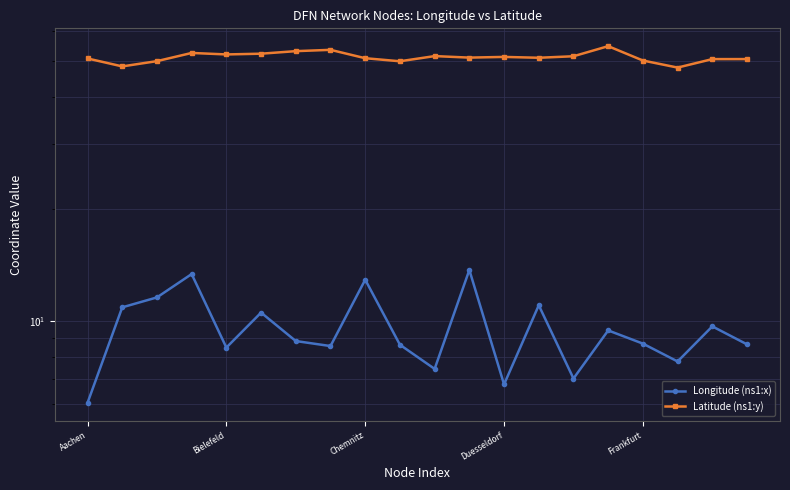

What value does the Latitude (ns1:y) series have at 5?

52.3